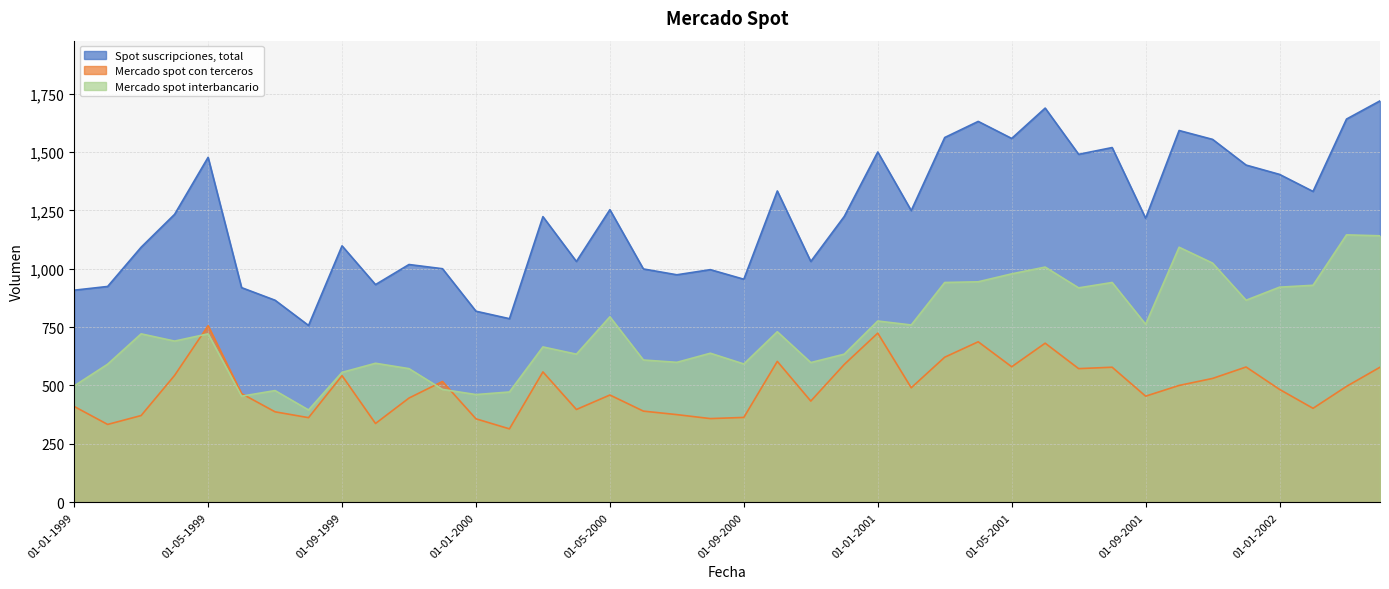

Rank the series by their average value, from lowest to highest.

Mercado spot con terceros, Mercado spot interbancario, Spot suscripciones, total